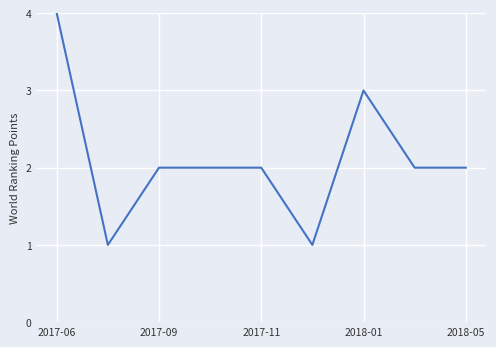

How many values are between 2 and 3?

6